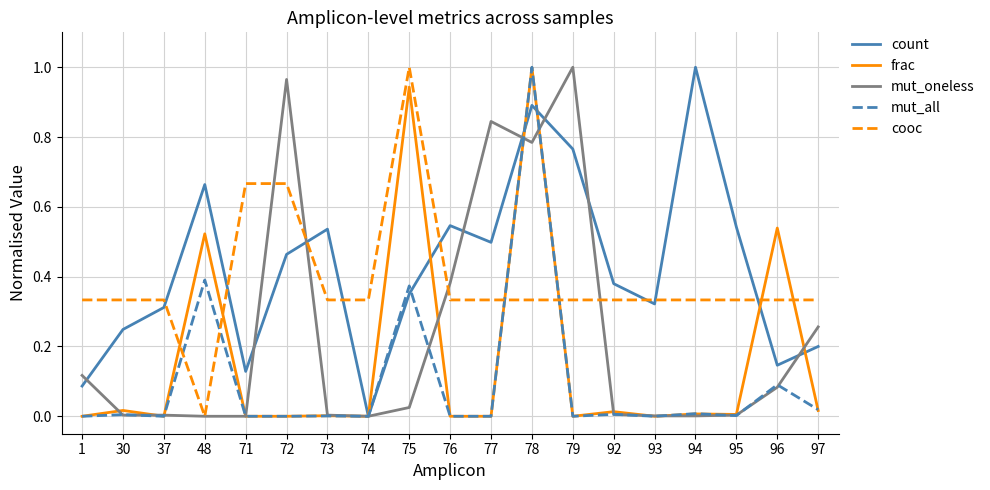

Does the chart display data point markers on the line(s)?

No